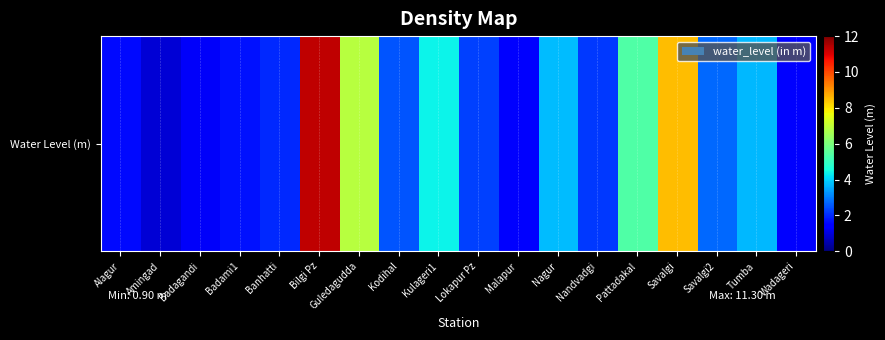

What is the ratio of the value at Amingad to the value at Banhatti?

0.5